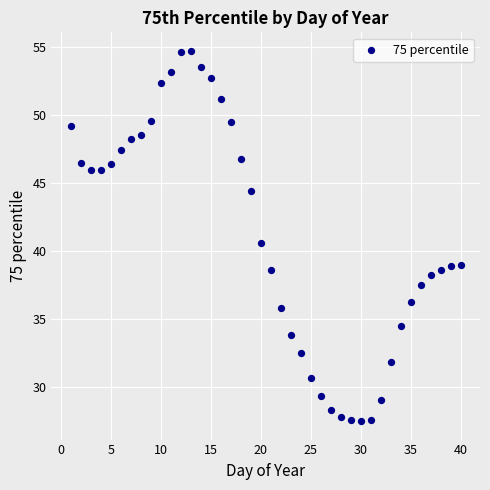

What Y value in the scatter plot is closest to 41?

40.6